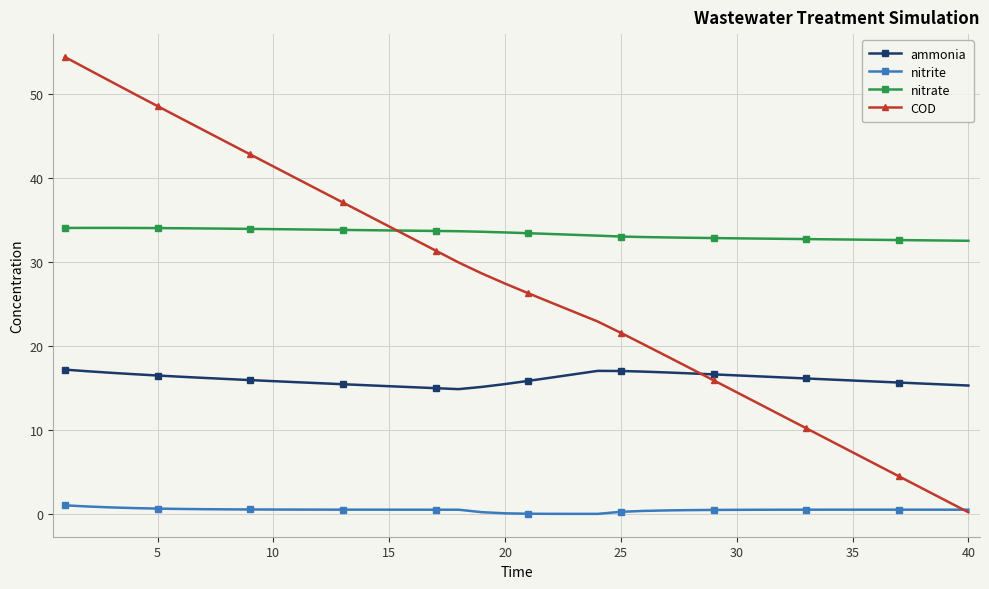

What is the maximum value for COD?

54.4